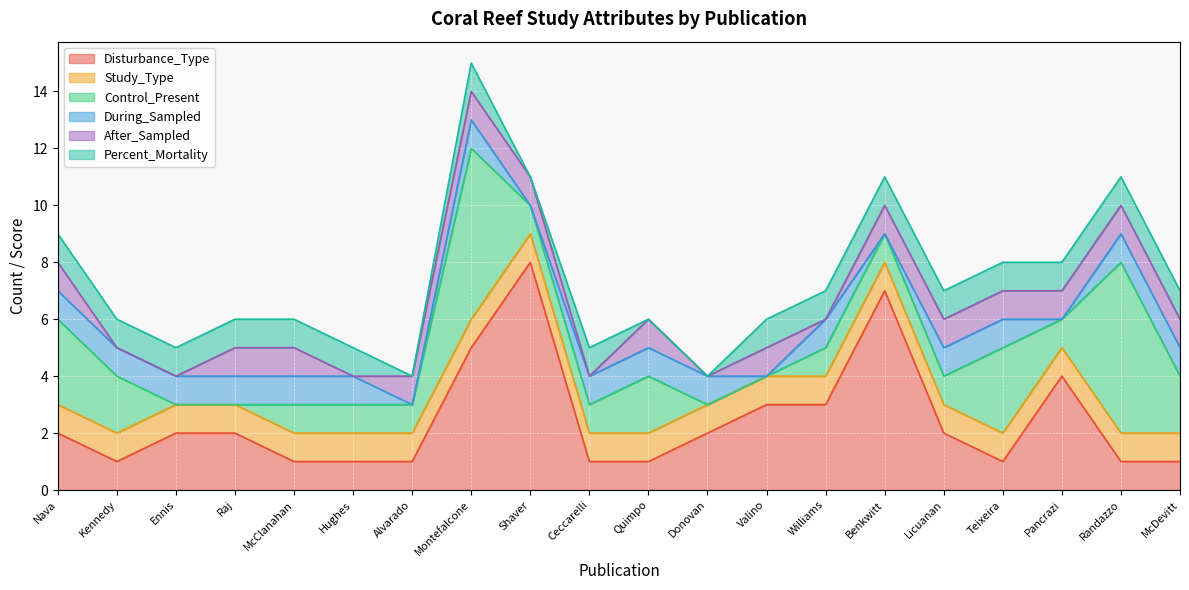

True or false: Disturbance_Type has more than 2 points higher than both neighbors.

True